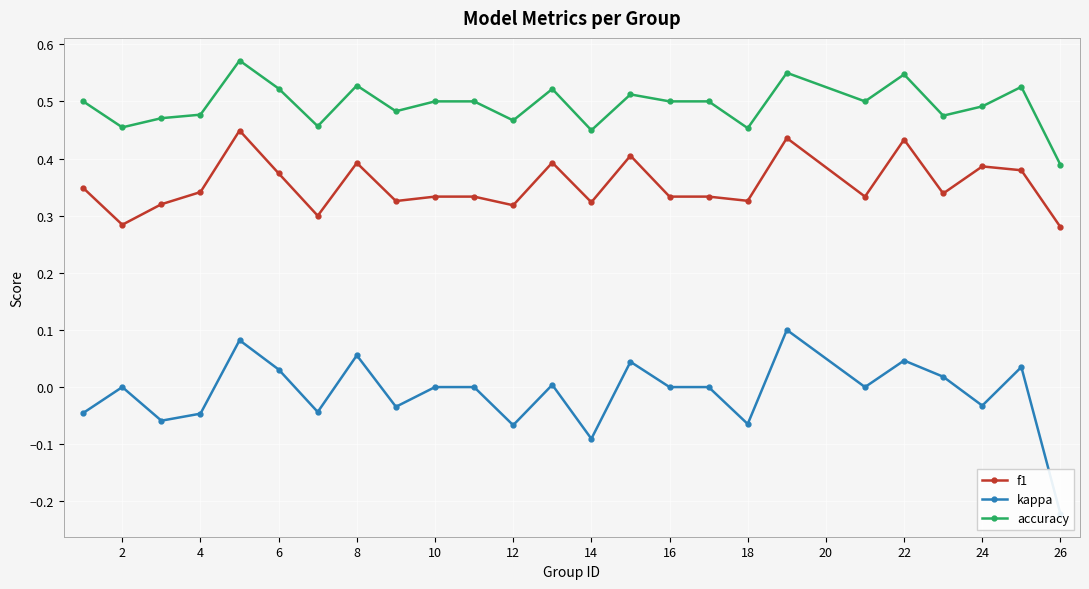

Which category has the lowest value in the accuracy series?

26